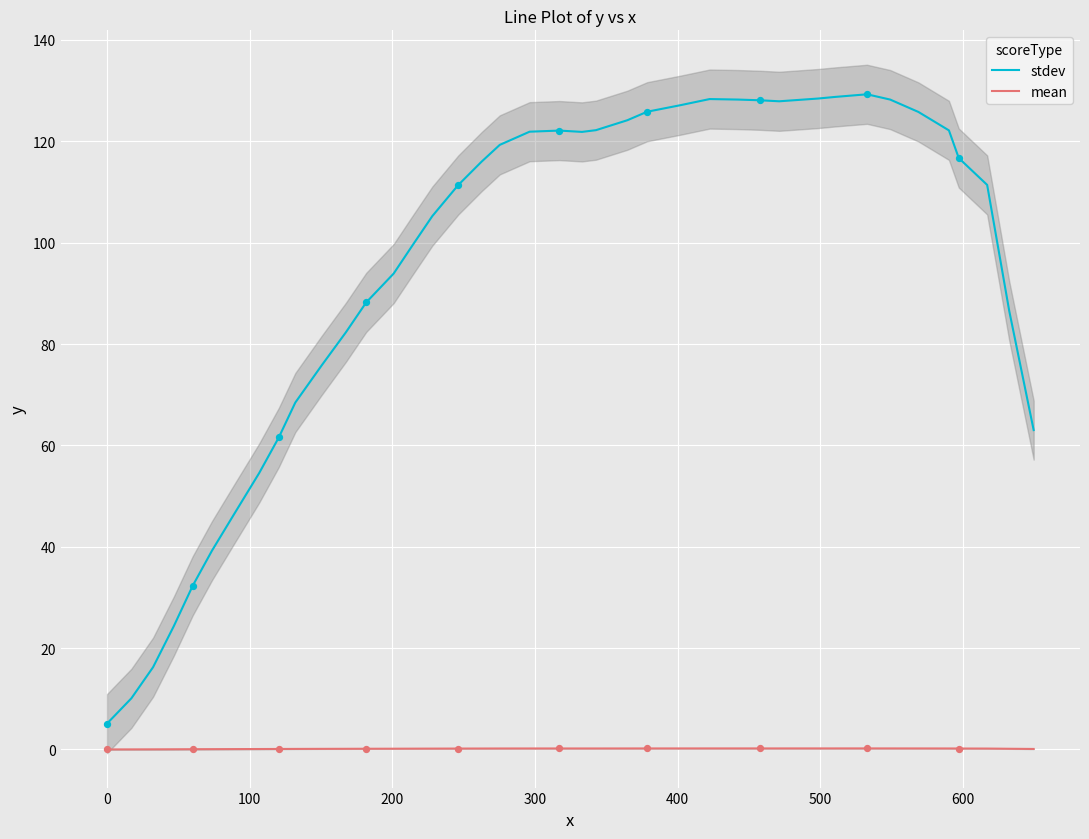

Which series has the largest Y range (max minus min)?

stdev